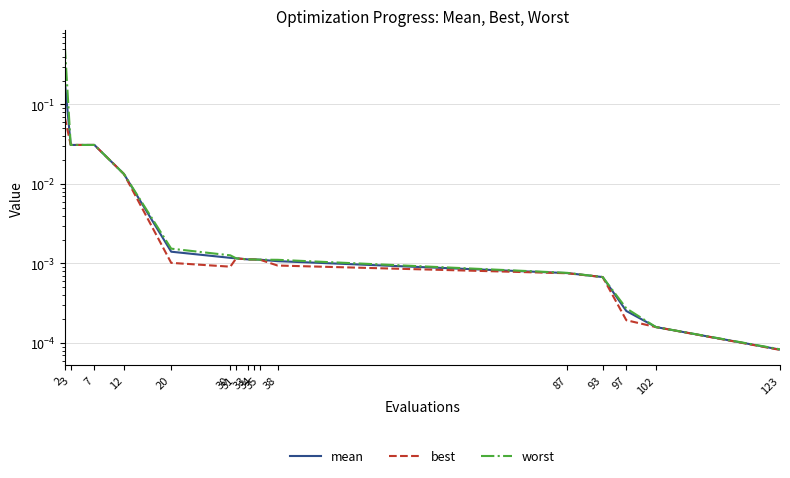

Is the value of best at 123 greater than the value of mean at 2?

No